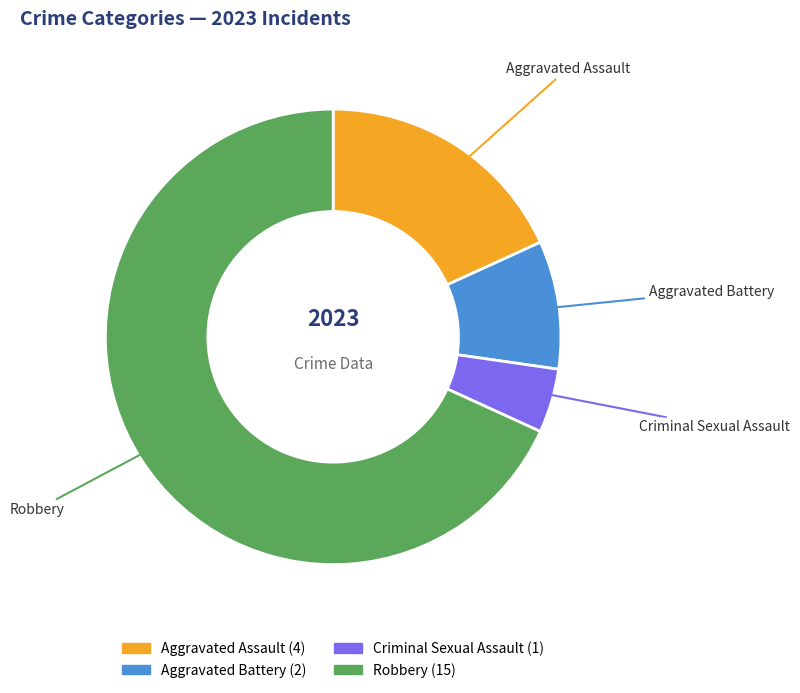

Approximately how many times larger is the value at Aggravated Assault compared to Robbery?

0.3